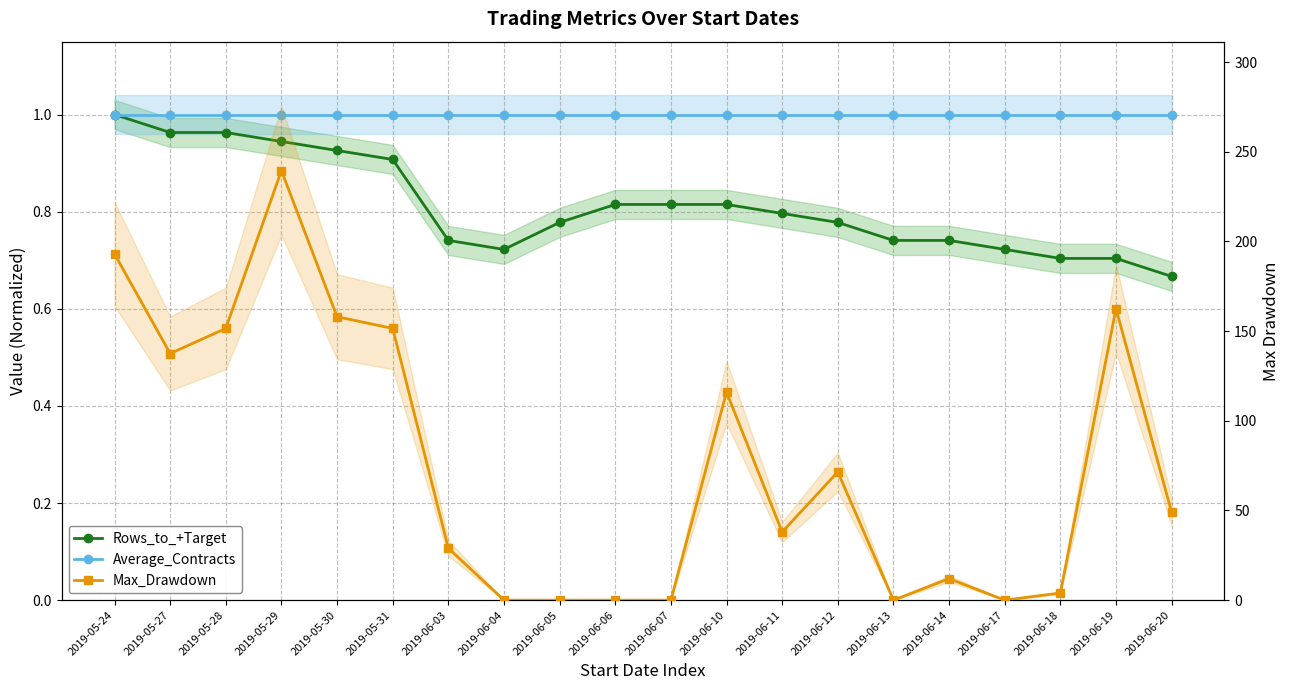

True or false: Average_Contracts and Rows_to_+Target cross at least once.

False